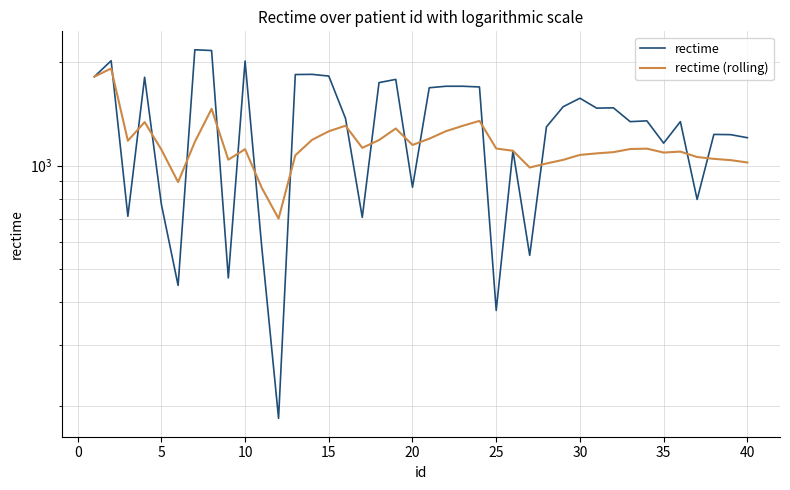

Which series changed the most between 26 and 33?

rectime